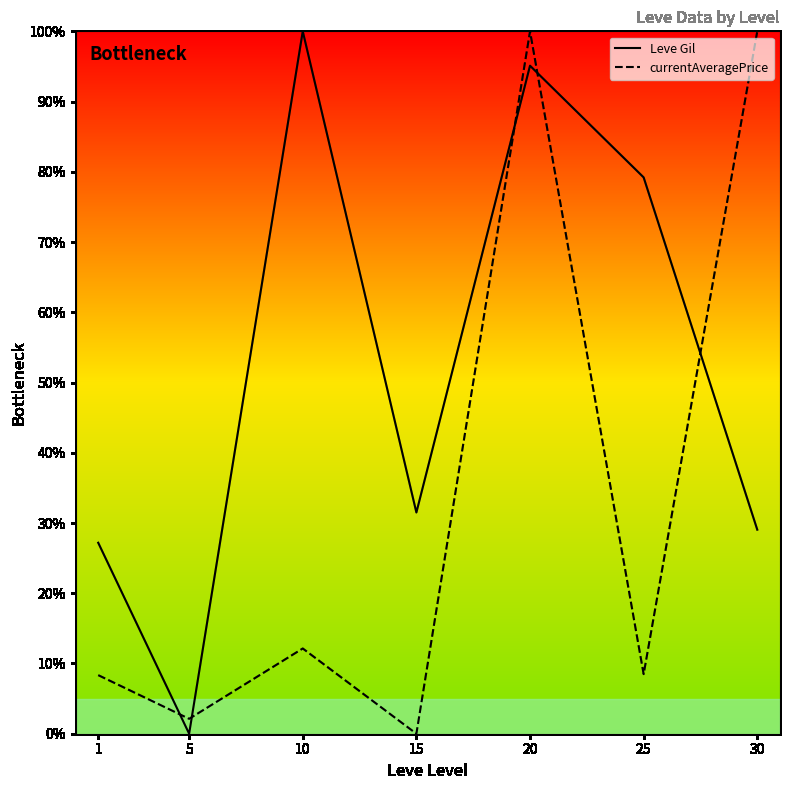

What is the value of the Leve Gil point at the 4th from the left?

31.5